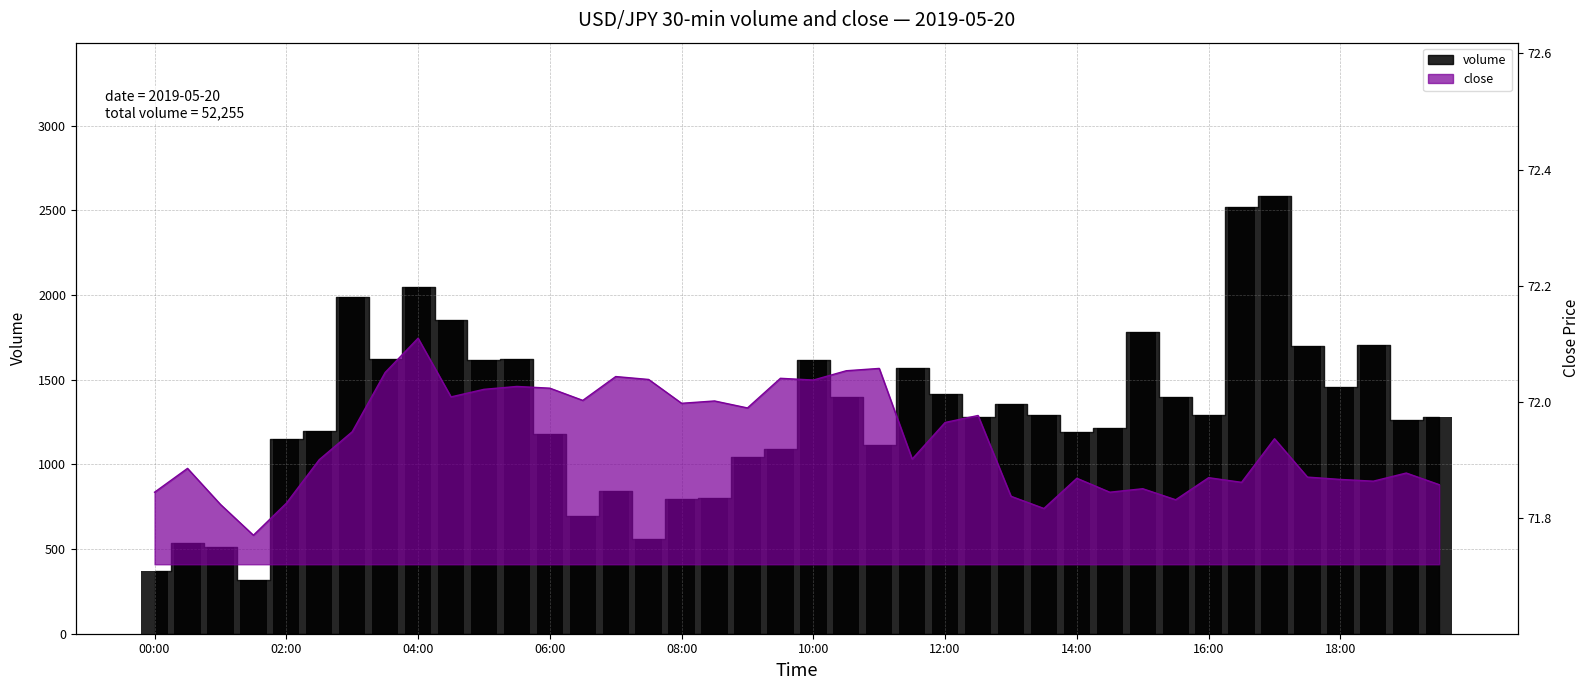

Which series has the largest total across all categories?

volume